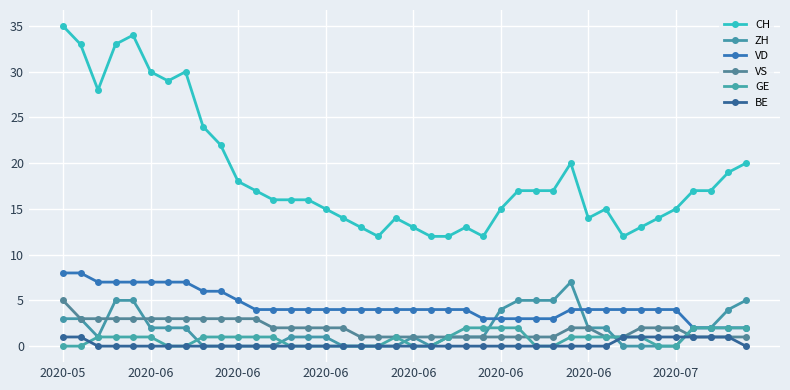

True or false: VD and BE intersect in this chart.

False